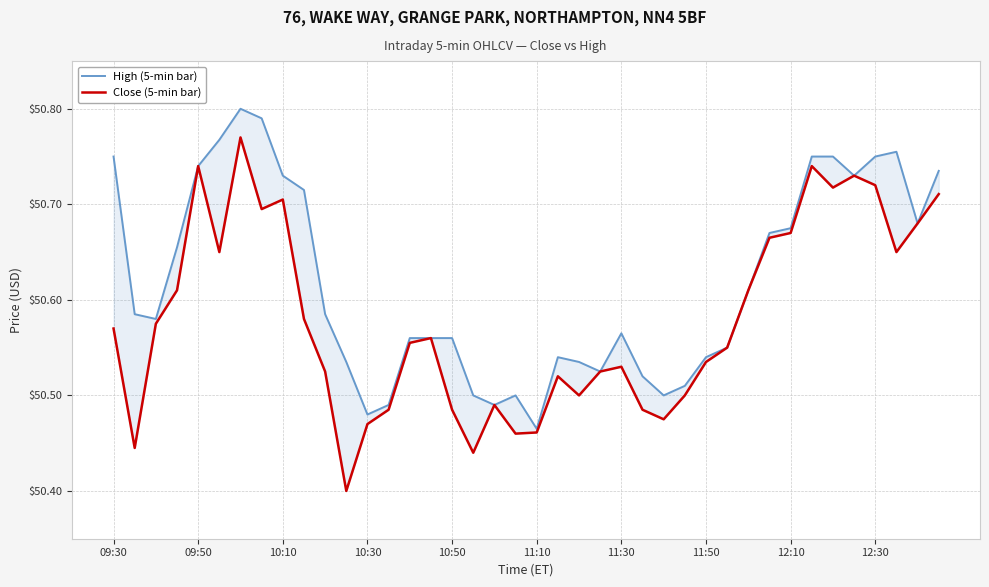

The value of Close (5-min bar) at 30 is 50.6. True or false?

True